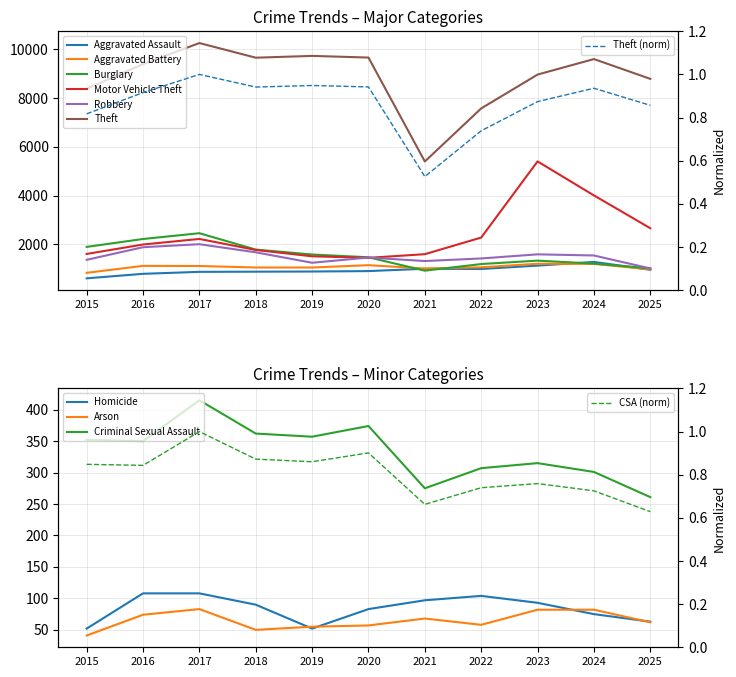

The Theft series shows 17199 at 2020. True or false?

False